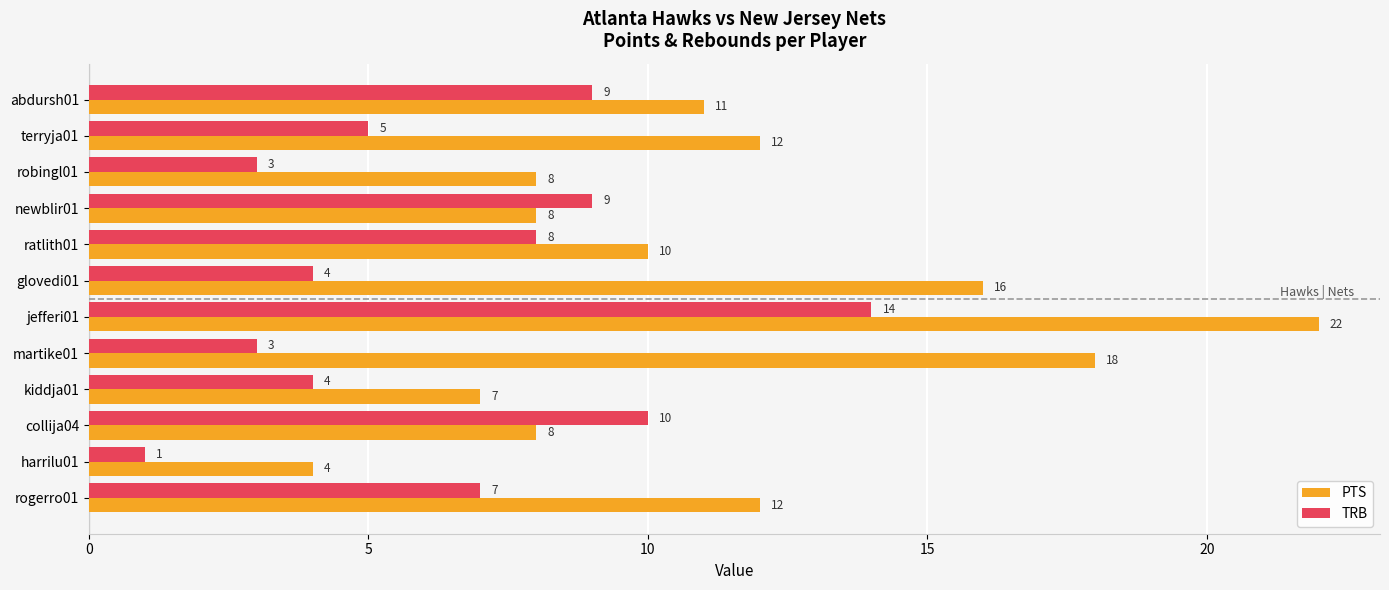

What is the difference between the highest and lowest values at glovedi01?

12